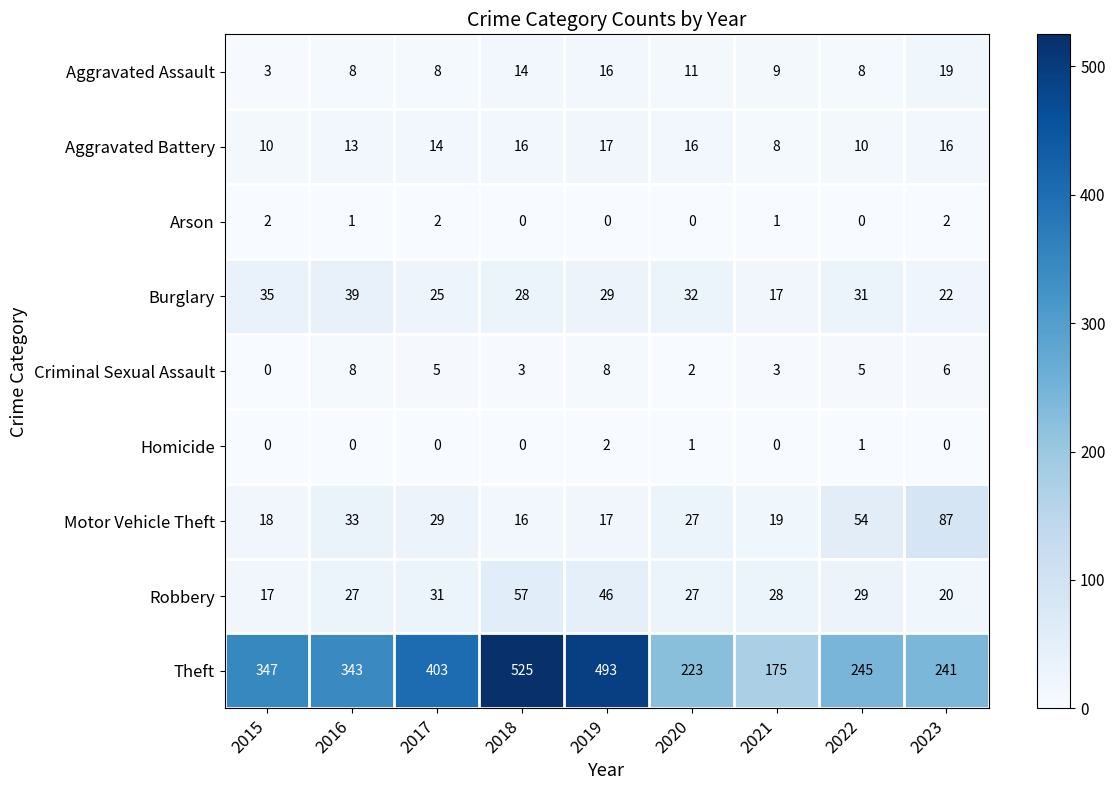

Which series changed the most between 2019 and 2020?

Theft